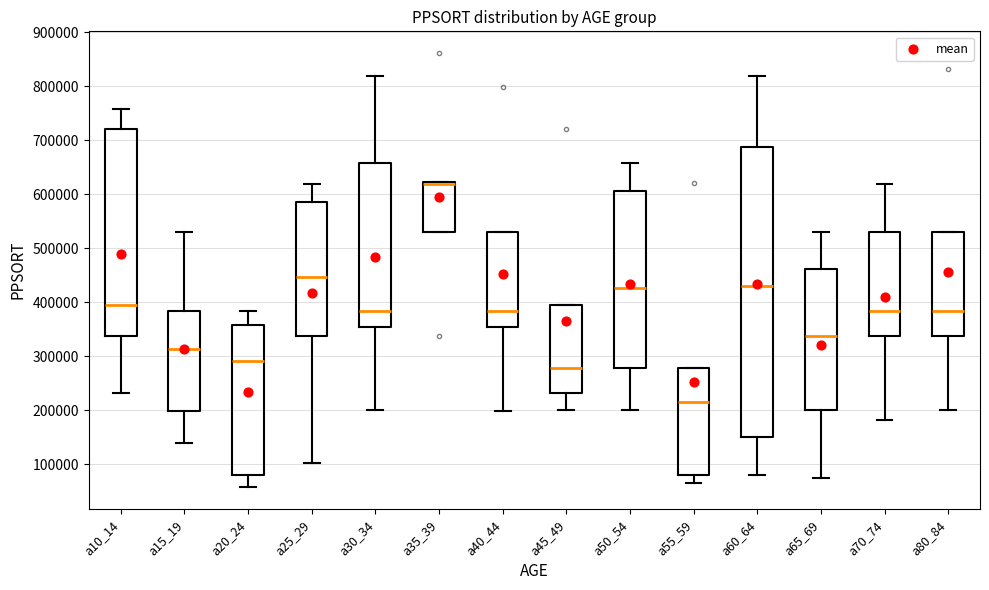

Where does the median line of the box for a80_84 sit on the y-axis? The values are not printed on the chart, so give them approximately, as read against the axis.

380000